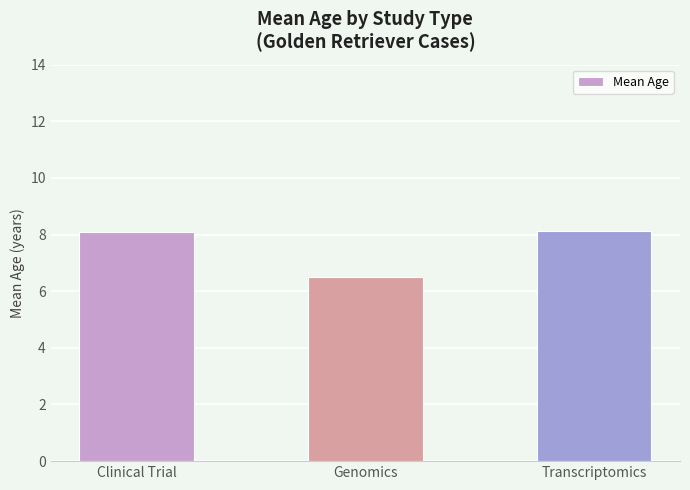

What is the value of the 2nd bar from the left?

6.5